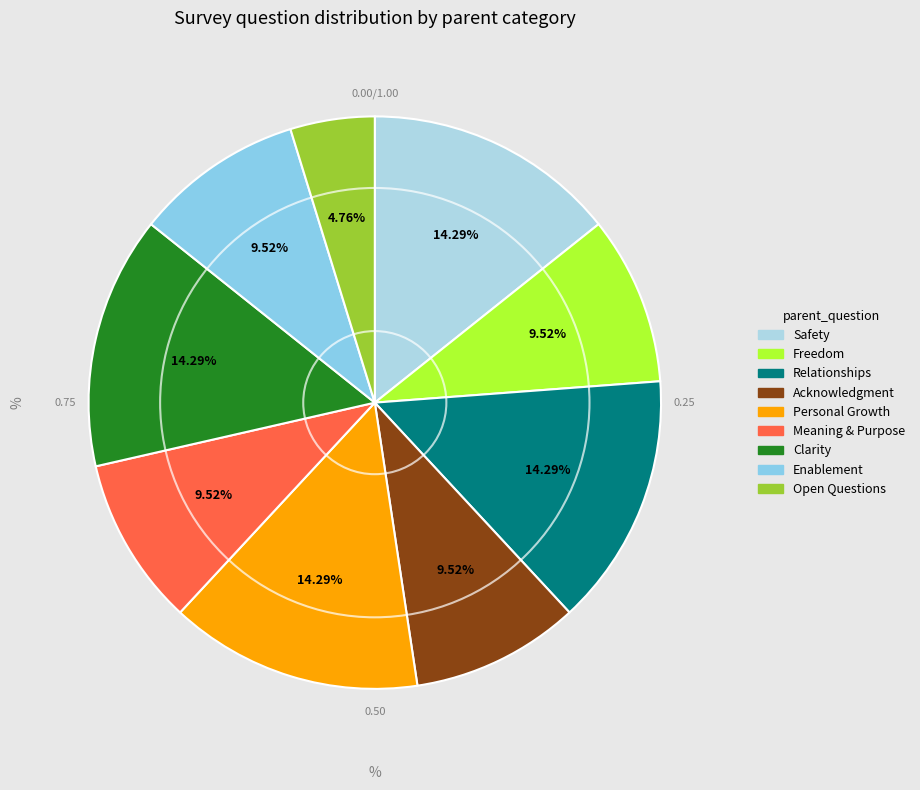

Between Safety and Personal Growth, which is larger?

Safety